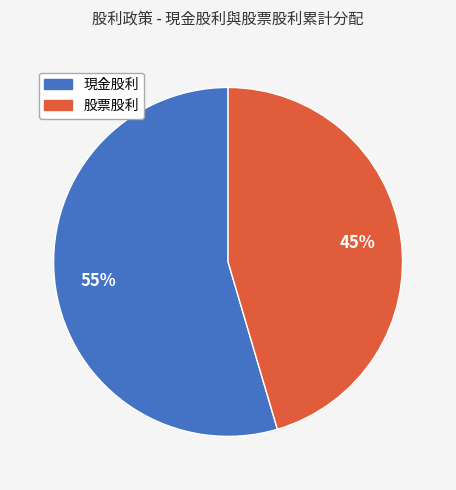

Does any single category account for the majority?

Yes